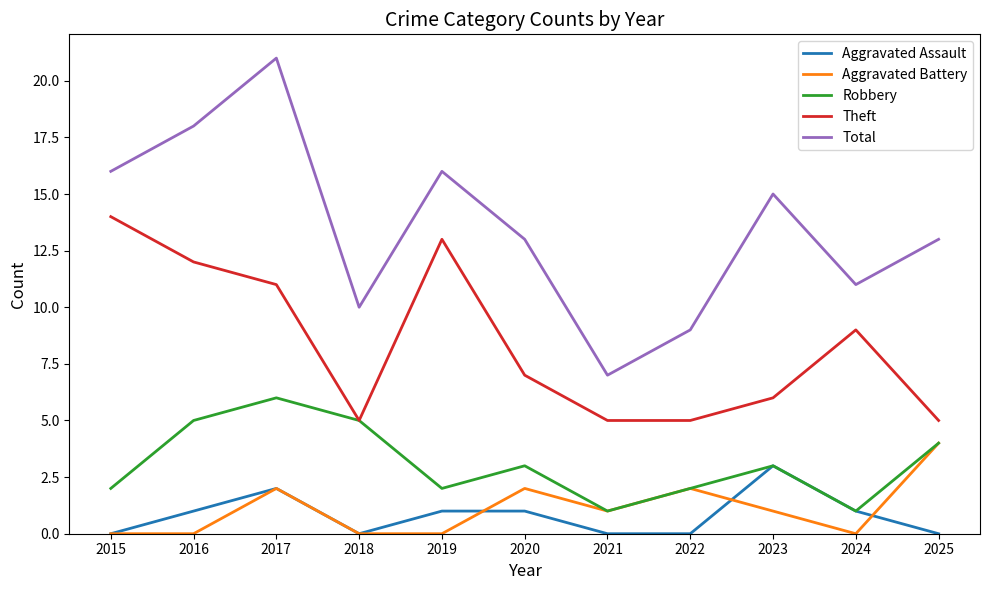

Is it true that Aggravated Assault equals 0 at 2024?

False